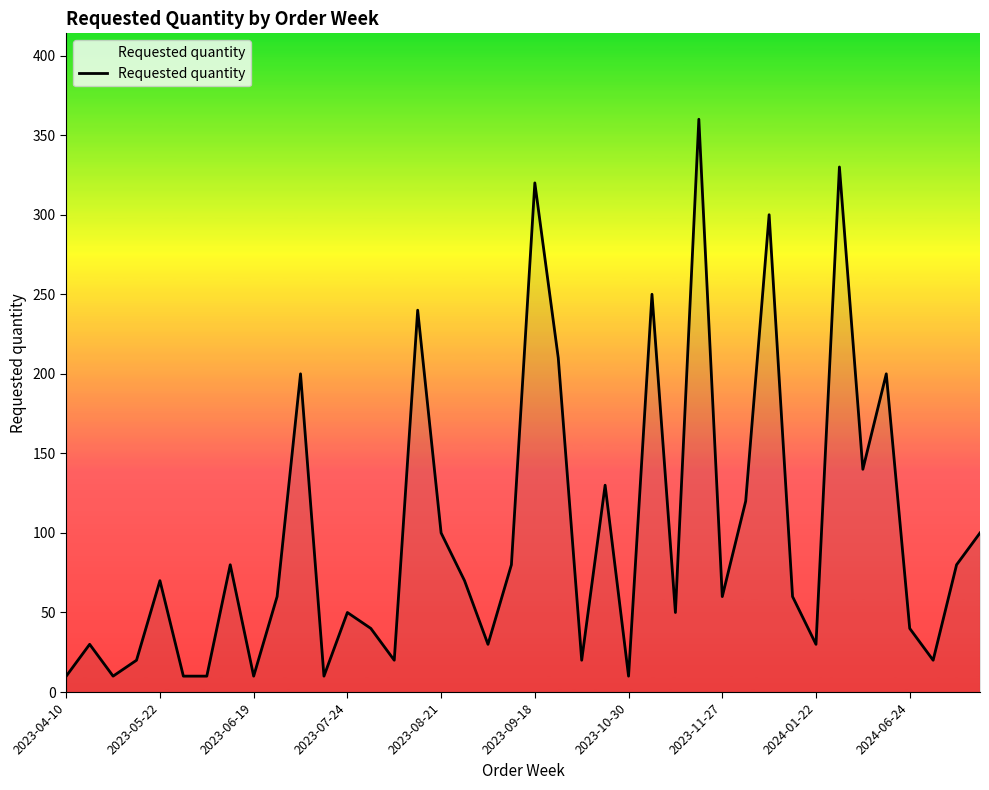

What is the difference between the maximum and minimum values?

350